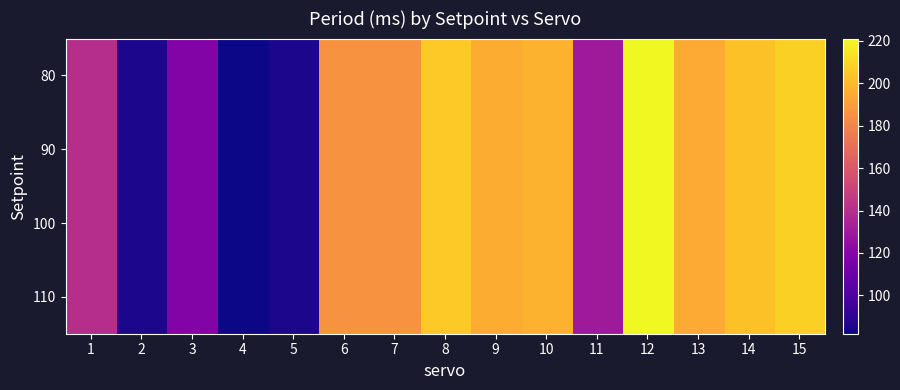

Reading left to right, extract all data points from this chart.

80: 1=140.0	2=85.0	3=118.5	4=81.9	5=85.0	6=185.6	7=185.6	8=205.6	9=195.6	10=197.6	11=130.0	12=221.1	13=194.4	14=203.1	15=207.6
90: 1=140.0	2=85.0	3=118.5	4=81.9	5=85.0	6=185.6	7=185.6	8=205.6	9=195.6	10=197.6	11=130.0	12=221.1	13=194.4	14=203.1	15=207.6
100: 1=140.0	2=85.0	3=118.5	4=81.9	5=85.0	6=185.6	7=185.6	8=205.6	9=195.6	10=197.6	11=130.0	12=221.1	13=194.4	14=203.1	15=207.6
110: 1=140.0	2=85.0	3=118.5	4=81.9	5=85.0	6=185.6	7=185.6	8=205.6	9=195.6	10=197.6	11=130.0	12=221.1	13=194.4	14=203.1	15=207.6